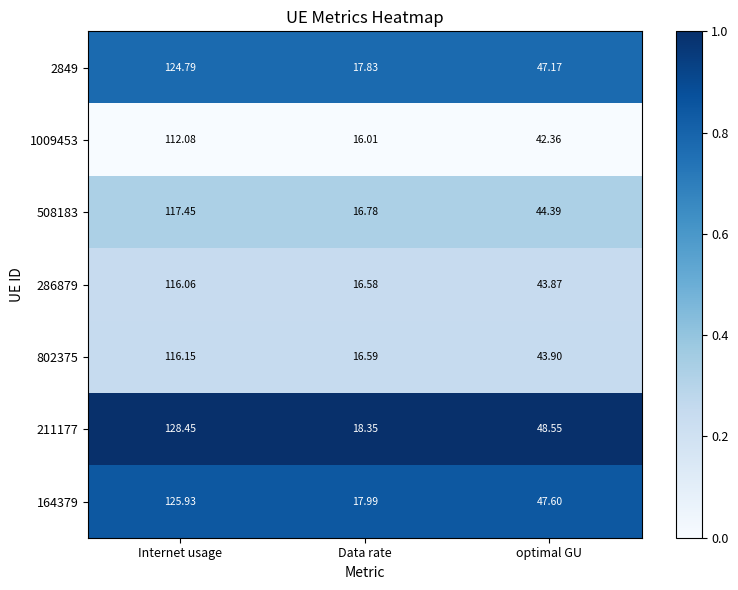

Which category has the highest value in the 2849 series?

Internet usage